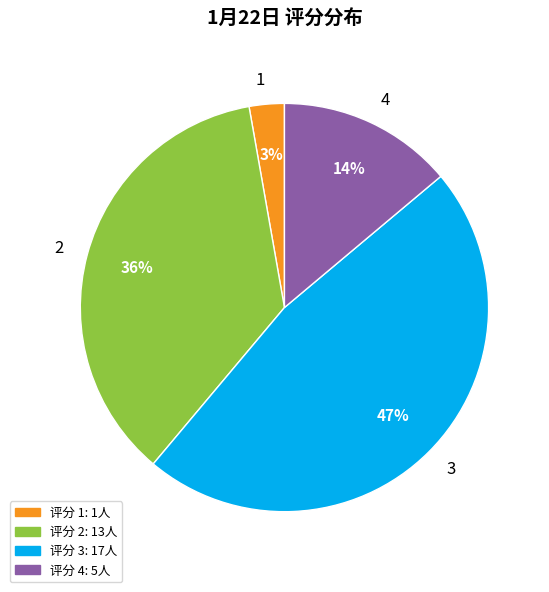

Is it true that 1 is 3% of the pie?

True